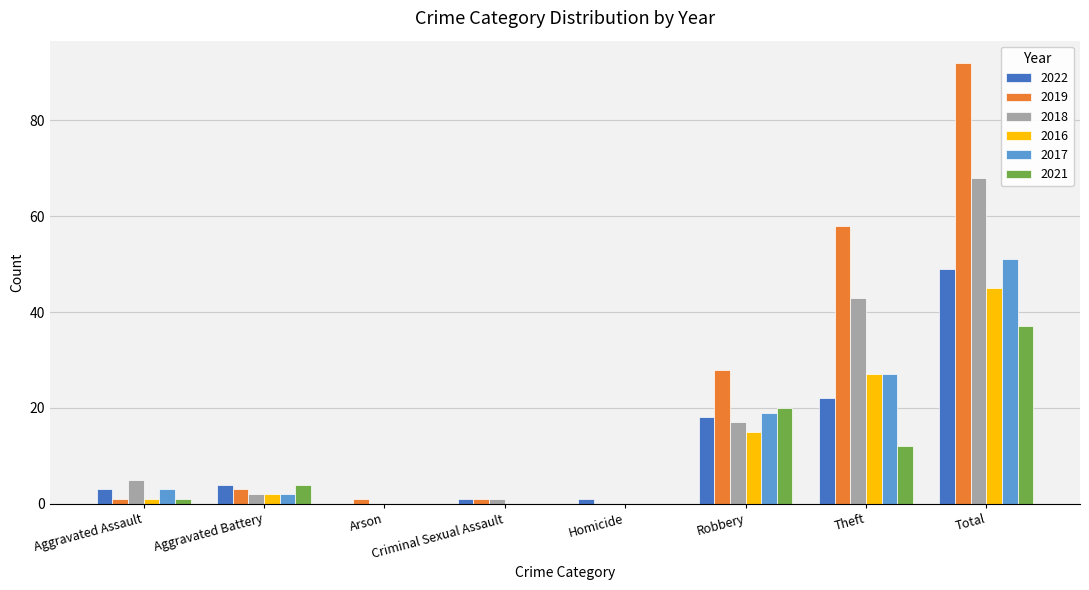

At which label does 2022 reach its peak?

Total